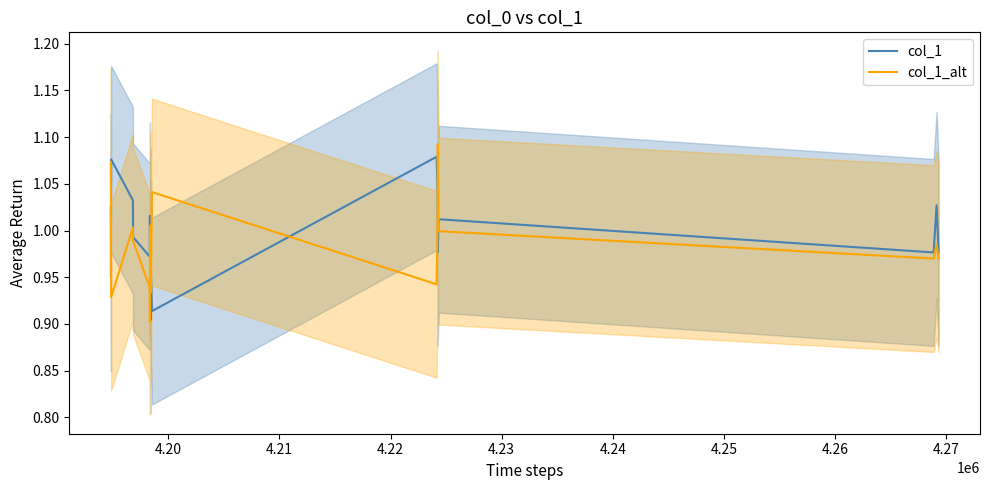

Reading right to left, transcribe all the data shown in this chart.

col_1: 1.0	1.0	1.0	1.0	1.0	1.0	1.1	0.9	0.9	1.0	0.9	1.0	1.0	1.0	1.0	1.0	1.0	1.1	0.9	1.0
col_1_alt: 1.0	1.0	1.0	1.0	1.1	1.0	0.9	1.0	1.0	0.9	0.9	1.0	1.0	0.9	0.9	1.0	1.0	0.9	1.0	1.1